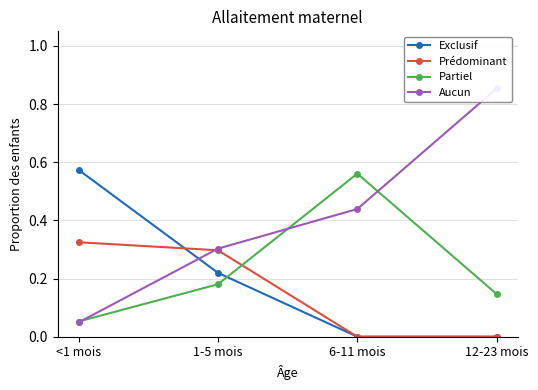

Reading right to left, extract all data points from this chart.

Exclusif: 12-23 mois=0.0	6-11 mois=0.0	1-5 mois=0.2	<1 mois=0.6
Prédominant: 12-23 mois=0.0	6-11 mois=0.0	1-5 mois=0.3	<1 mois=0.3
Partiel: 12-23 mois=0.1	6-11 mois=0.6	1-5 mois=0.2	<1 mois=0.1
Aucun: 12-23 mois=0.9	6-11 mois=0.4	1-5 mois=0.3	<1 mois=0.0